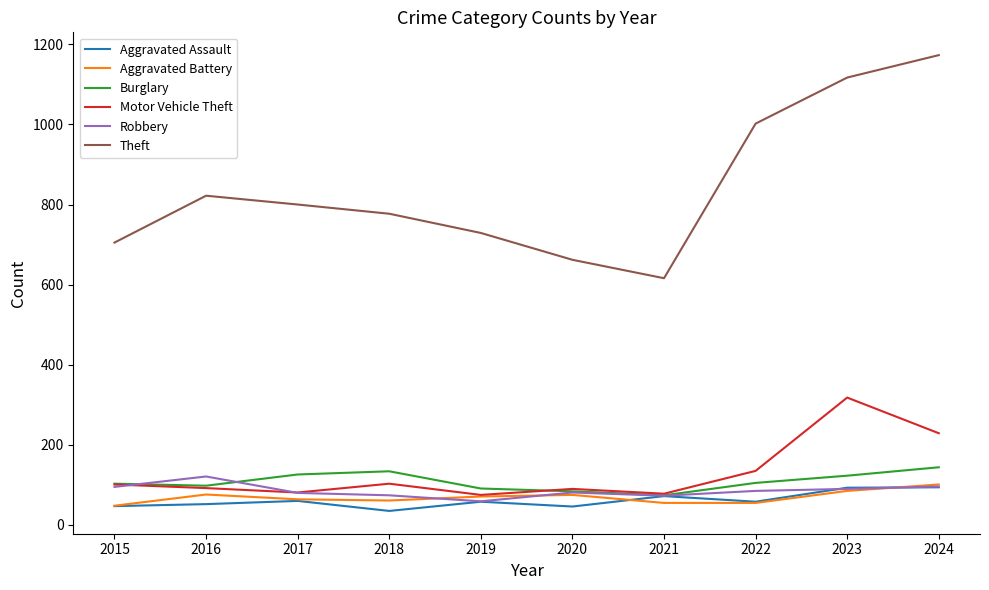

Which series has the largest total across all categories?

Theft